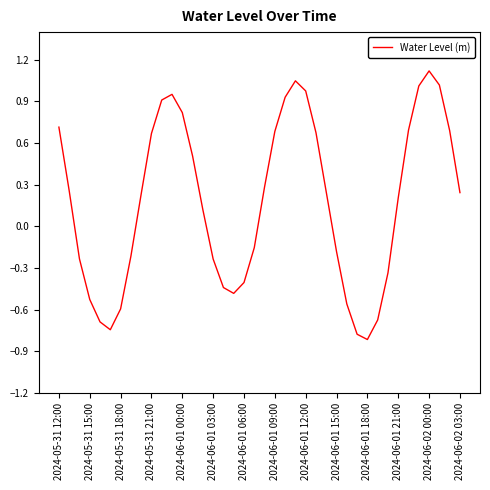

What is the difference between the maximum and minimum values?

1.9